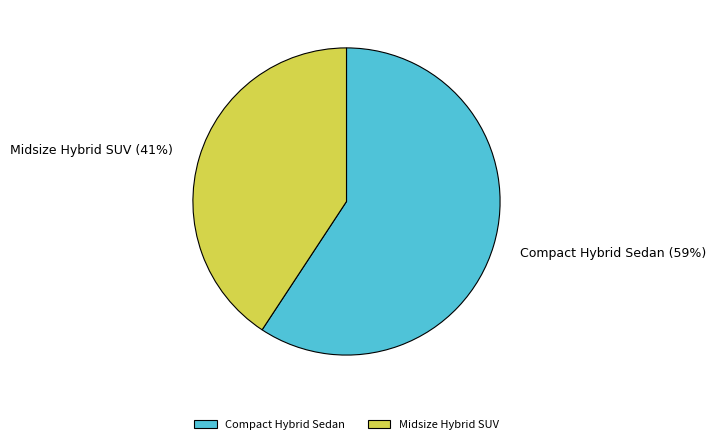

The Compact Hybrid Sedan slice represents 74% of the pie. True or false?

False